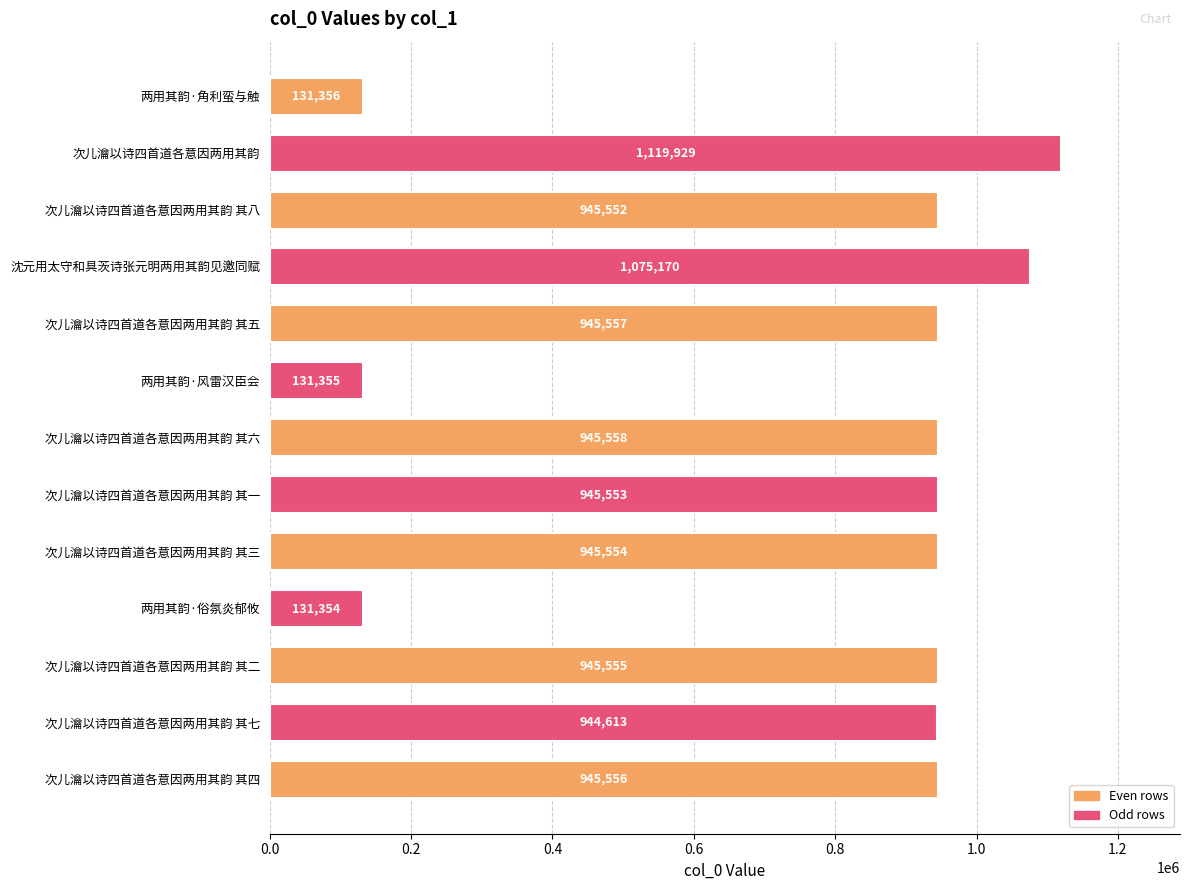

Reading bottom to top, transcribe all the data shown in this chart.

945556	944613	945555	131354	945554	945553	945558	131355	945557	1075170	945552	1119929	131356